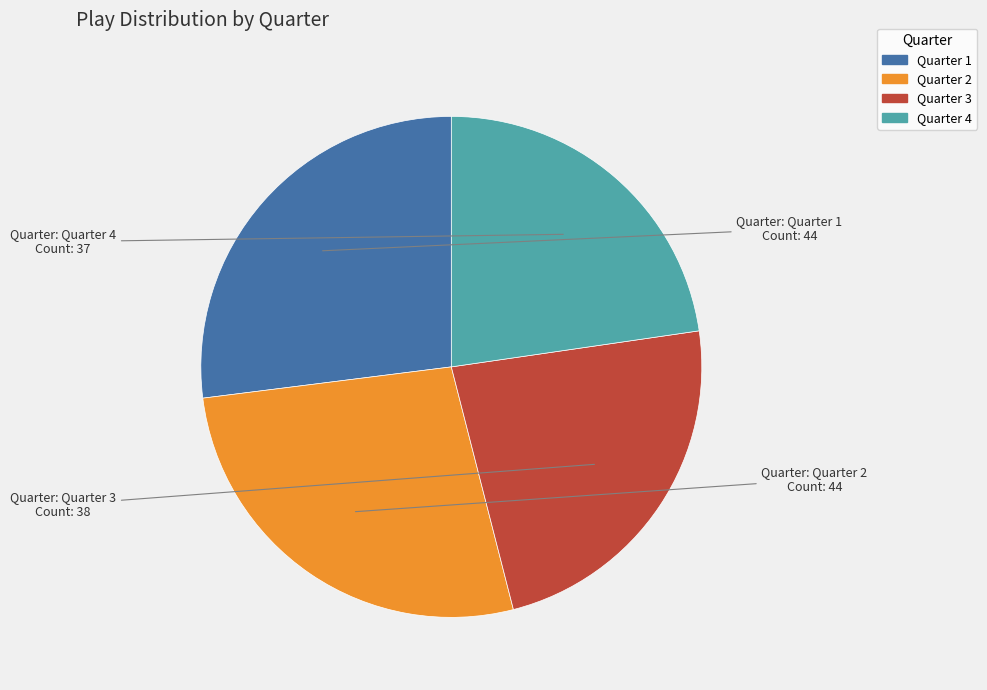

Is the sum of Quarter 2 and Quarter 3 greater than half?

Yes